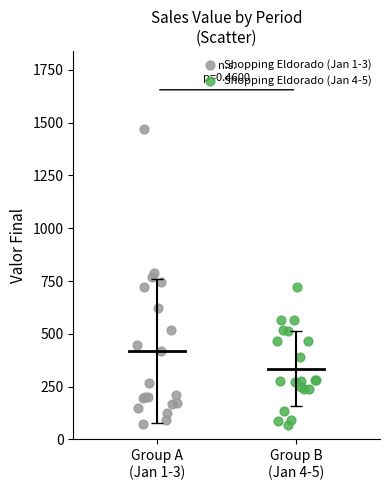

Which series contains the highest Y value?

Shopping Eldorado (Jan 1-3)